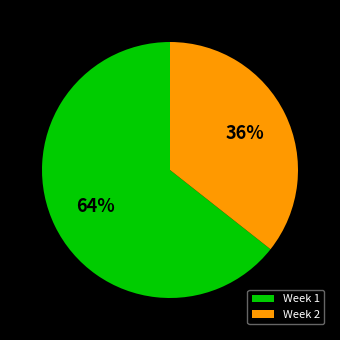

Which slice represents more than half of the pie?

Week 1